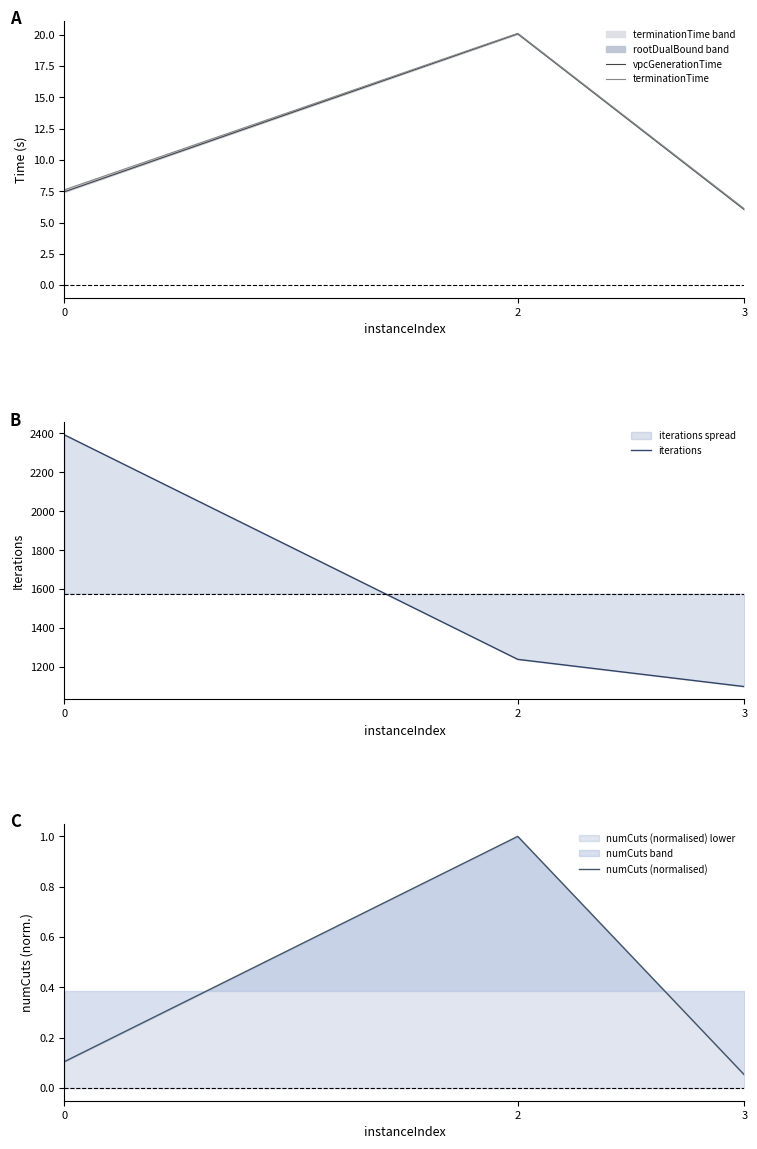

What is the difference between the terminationTime values at 3 and 2?

14.0